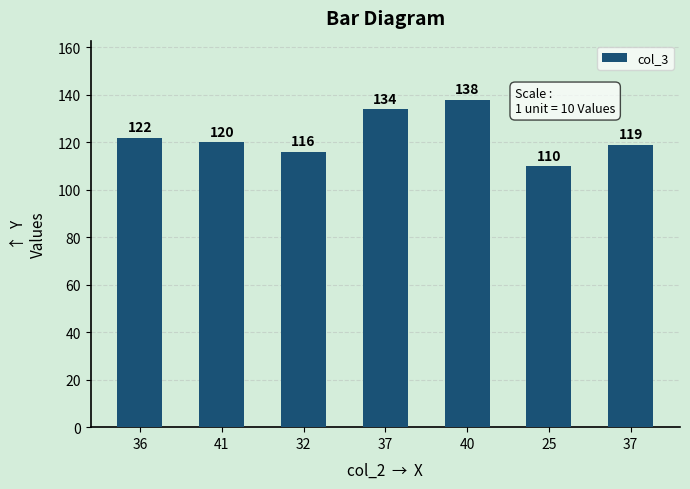

Reading right to left, list all the values displayed in this chart.

119	110	138	134	116	120	122